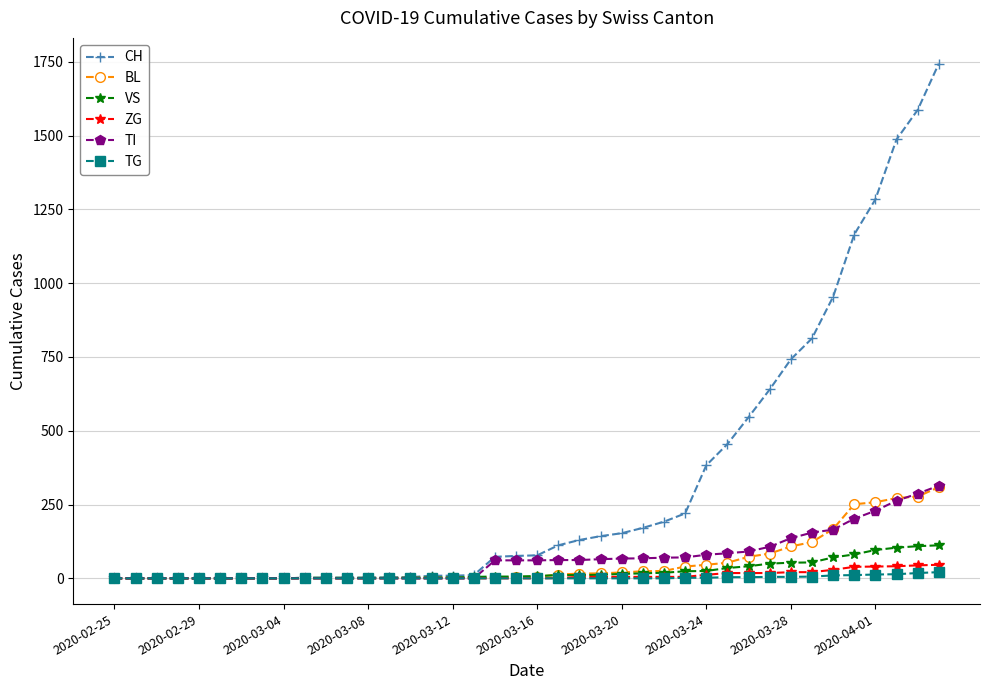

What is the sum of all CH values?

13192